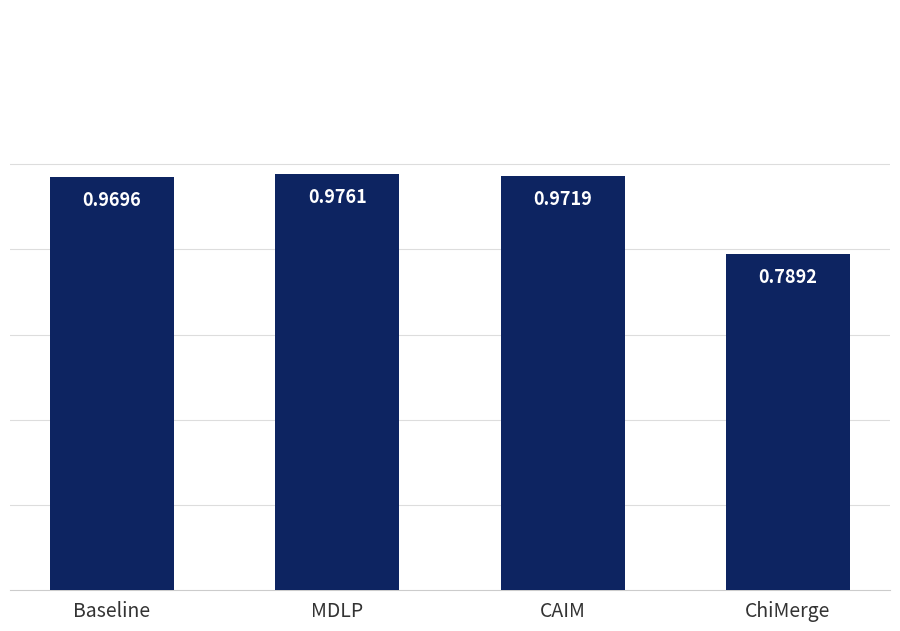

What is the label of the 4th bar from the left?

ChiMerge